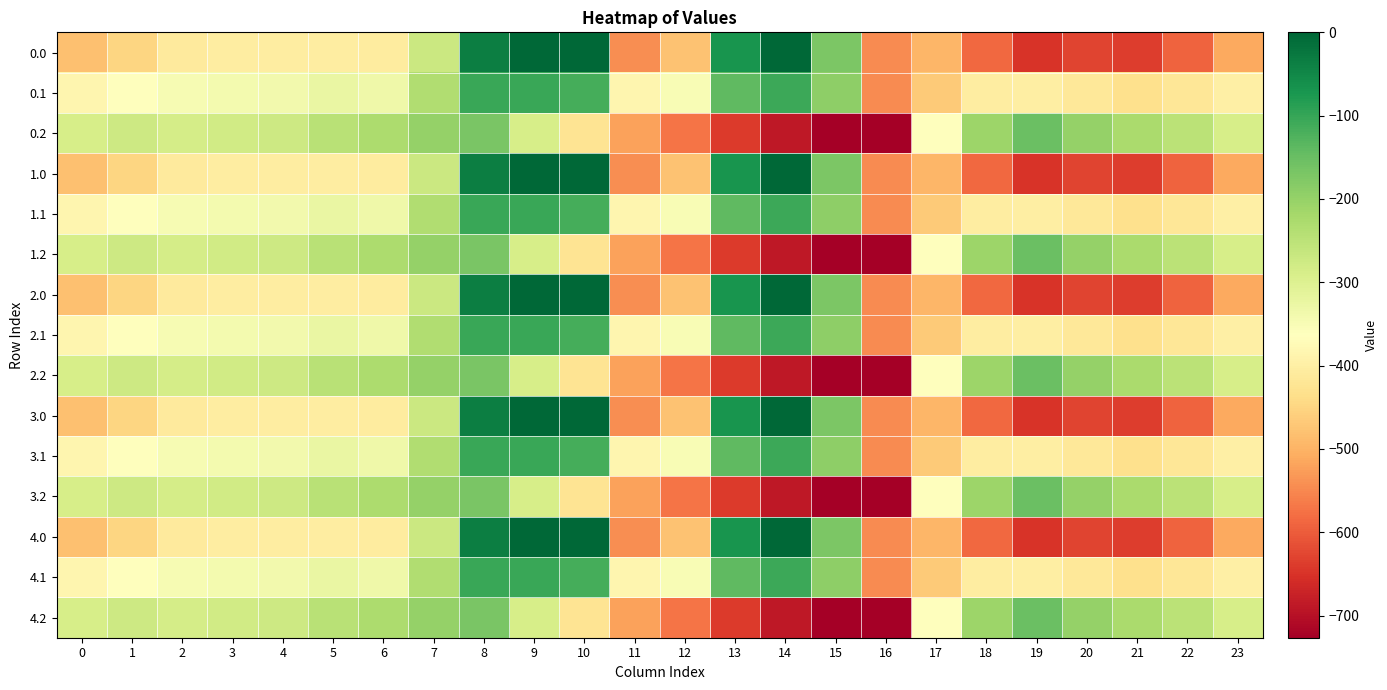

At which category is the sum across all series the highest?

8